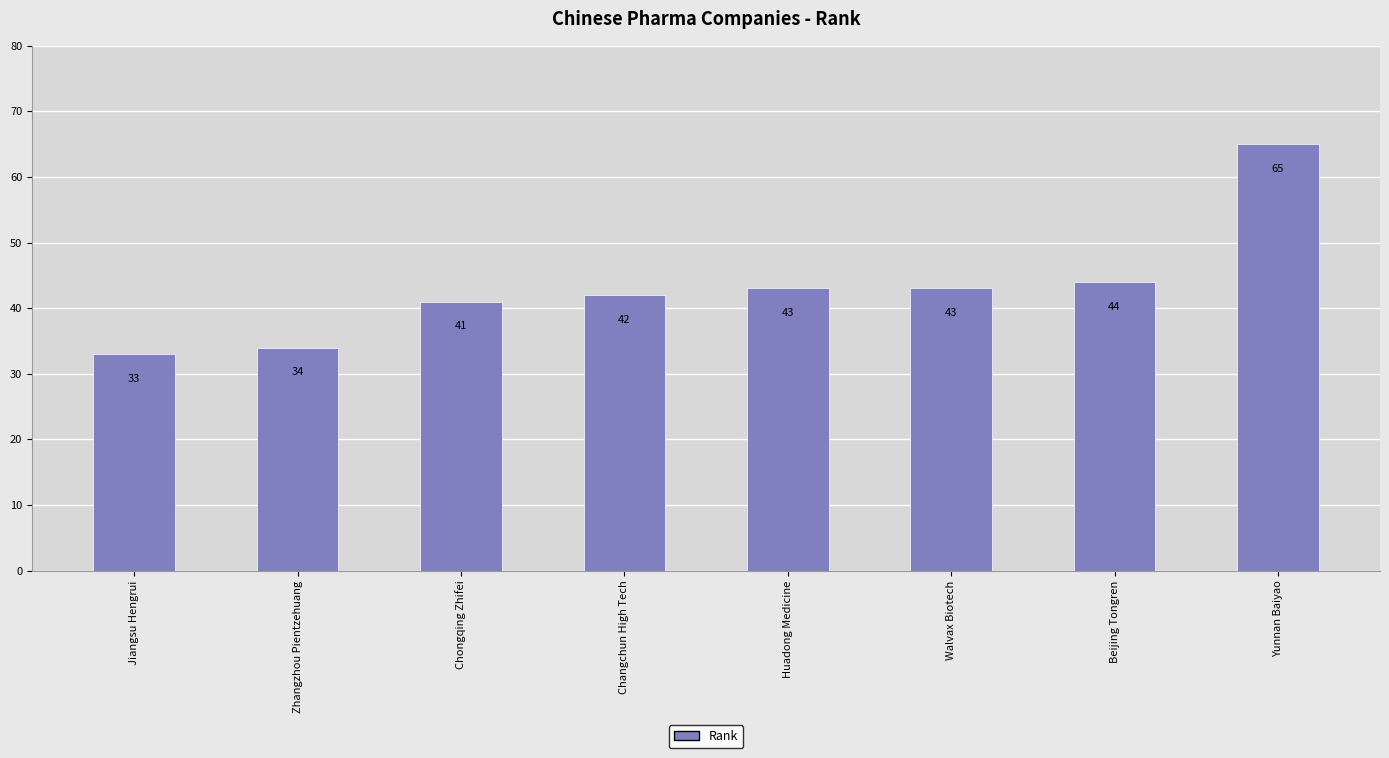

Which label corresponds to the largest value in the chart?

Yunnan Baiyao